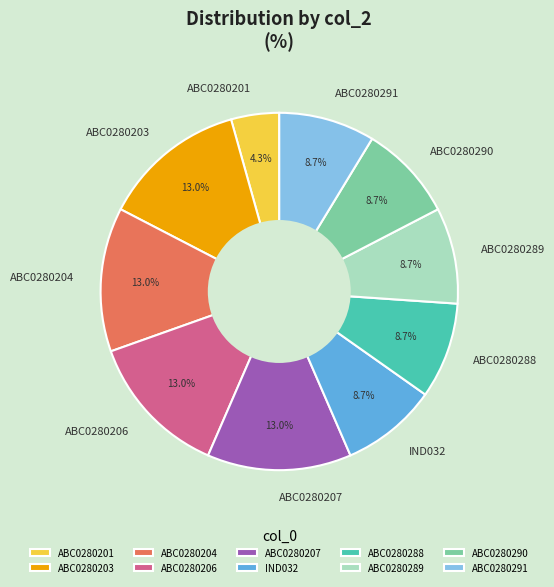

What is the smallest slice in the pie chart?

ABC0280201